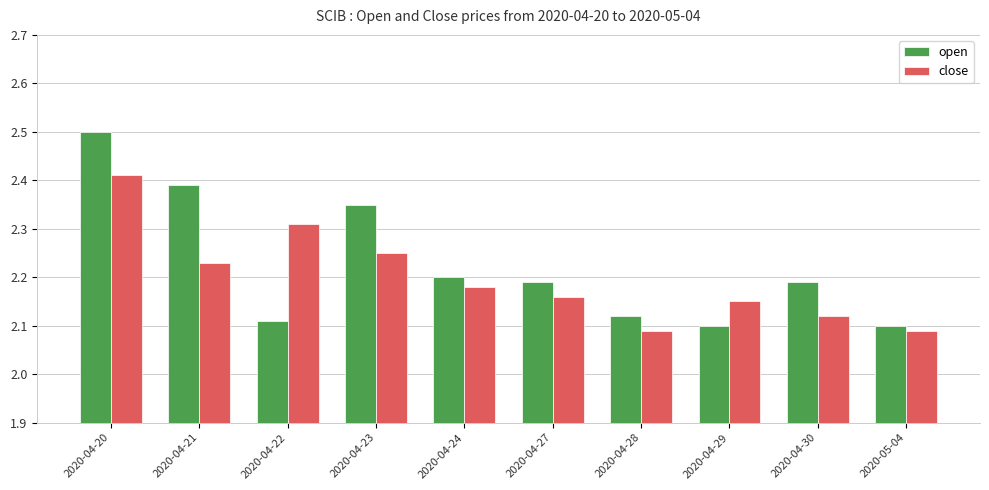

Is it true that open equals 2.1 at 2020-04-28?

True